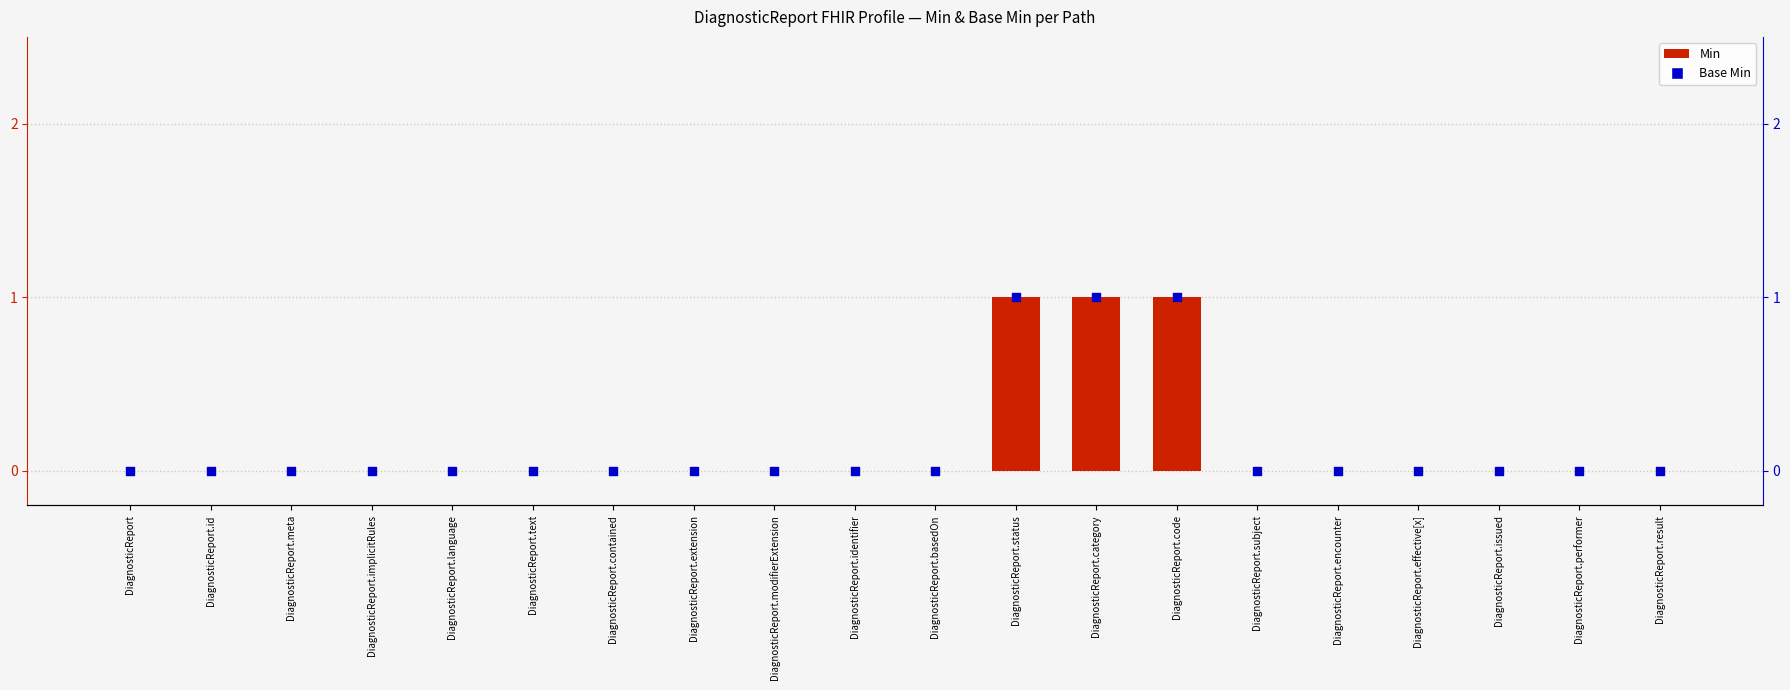

Which series has the widest spread of Y values?

Min